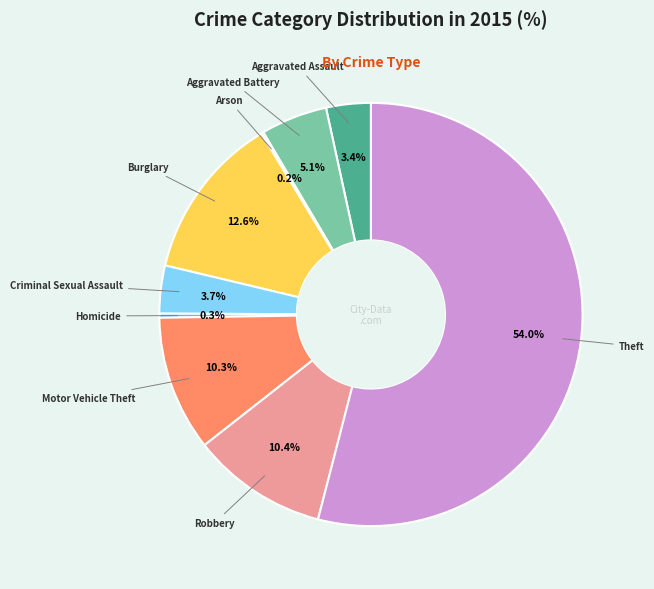

Does any single category account for the majority?

Yes